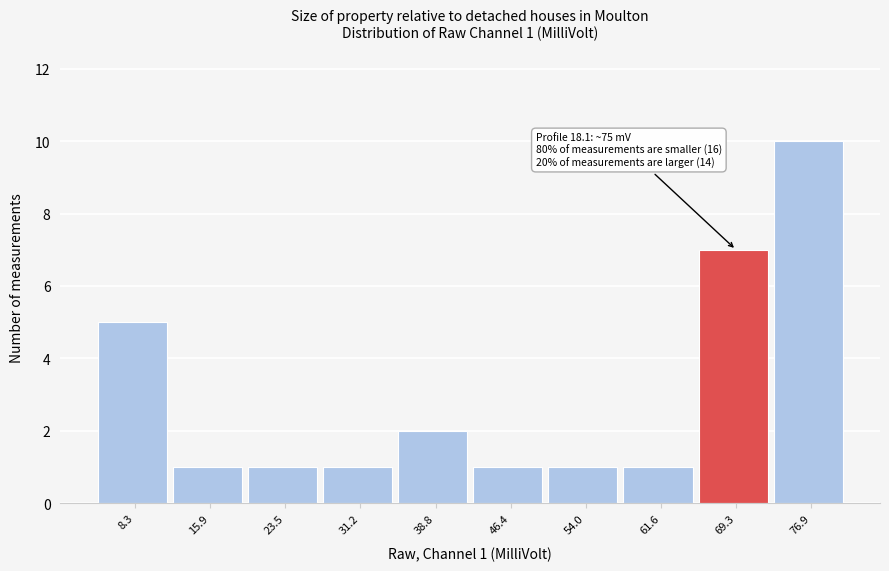

Reading right to left, list all the values displayed in this chart.

76.9=10	69.3=7	61.6=1	54.0=1	46.4=1	38.8=2	31.2=1	23.5=1	15.9=1	8.3=5